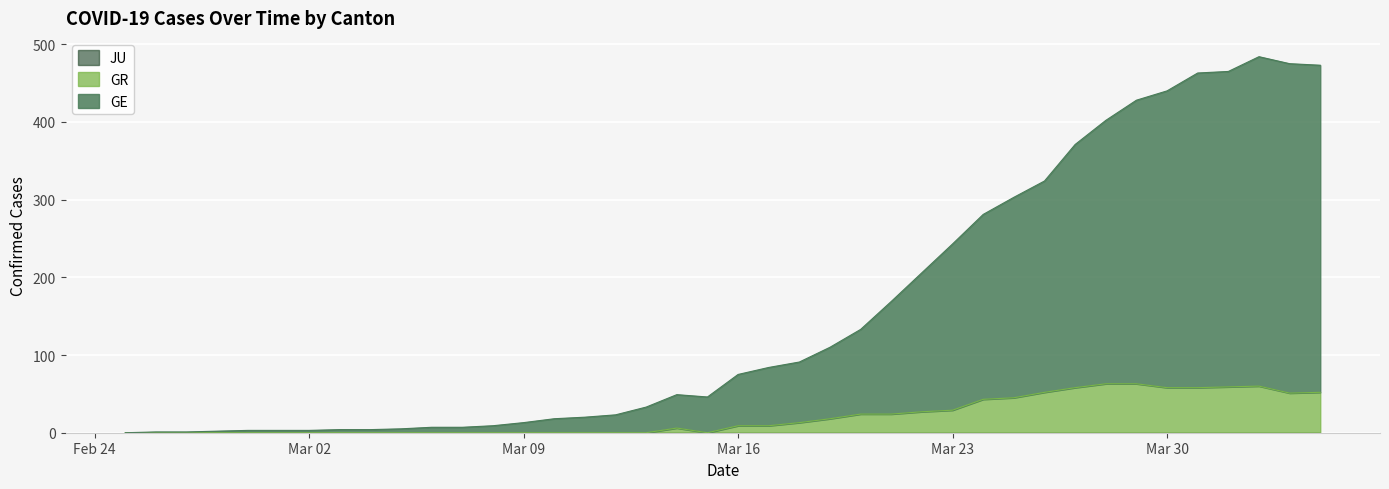

True or false: GE and GR intersect in this chart.

False